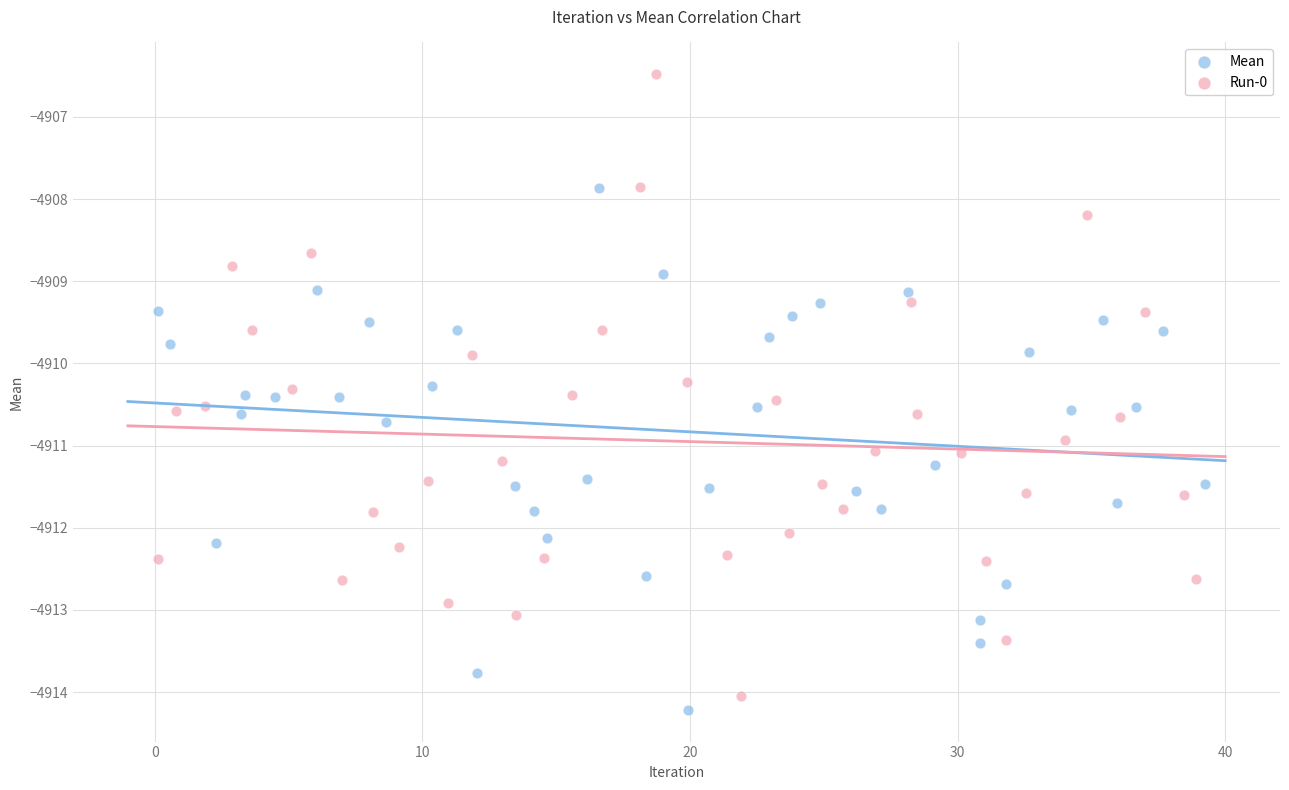

Which series has the widest spread of Y values?

Run-0